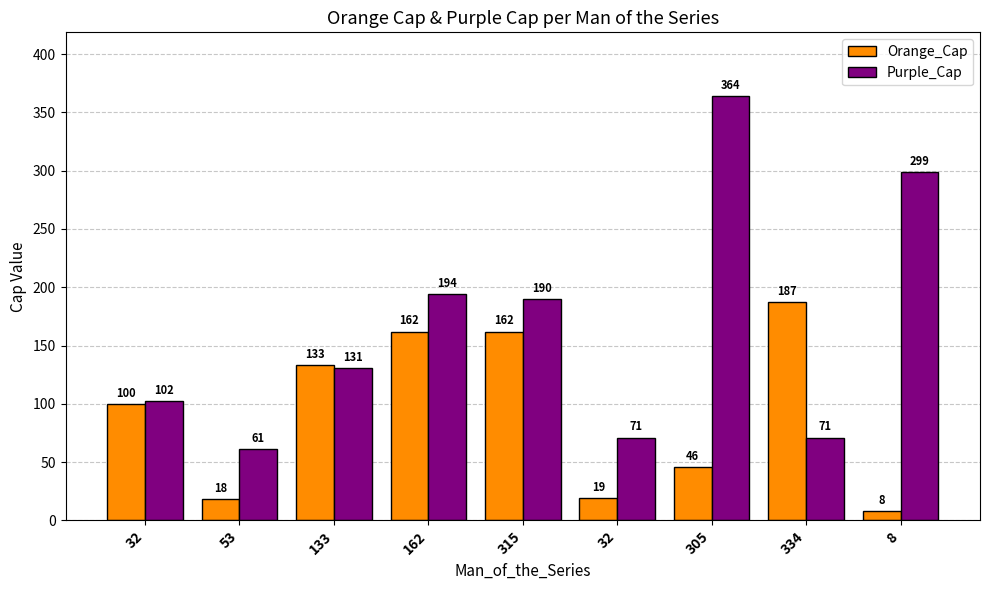

Which series has the largest total across all categories?

Purple_Cap